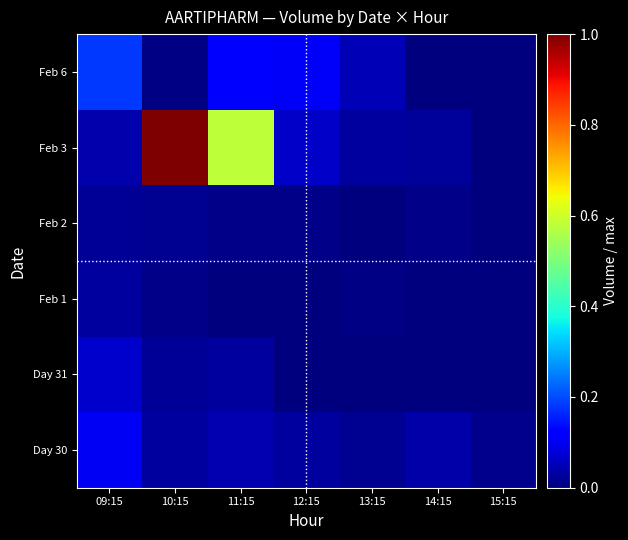

What is the greatest value displayed?

1.0